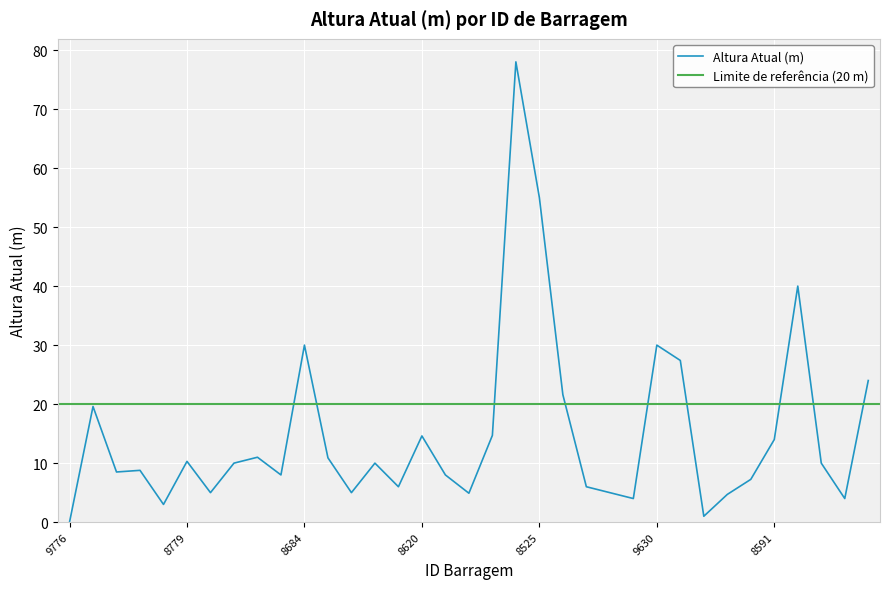

What is the label of the 21st point from the left?

8525